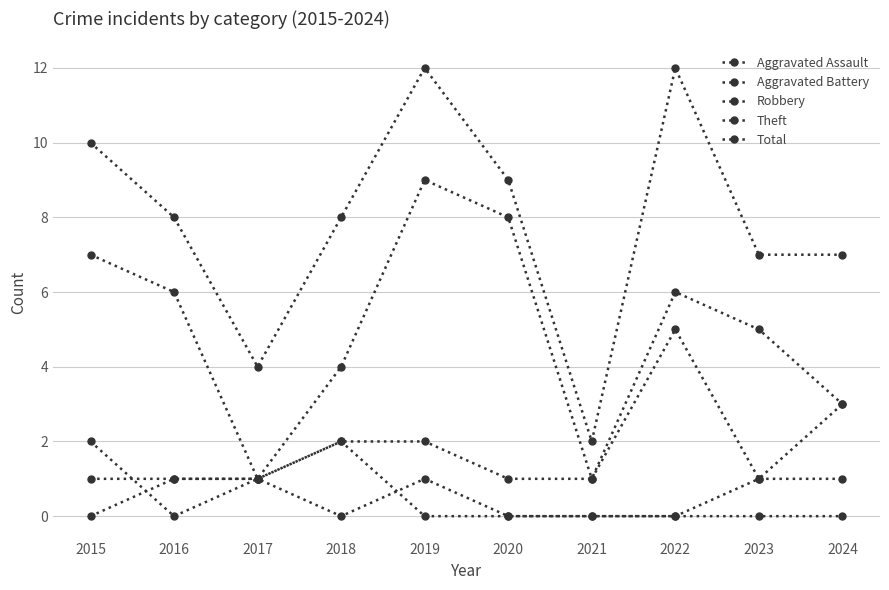

At which label is Aggravated Battery closest to 1?

2015